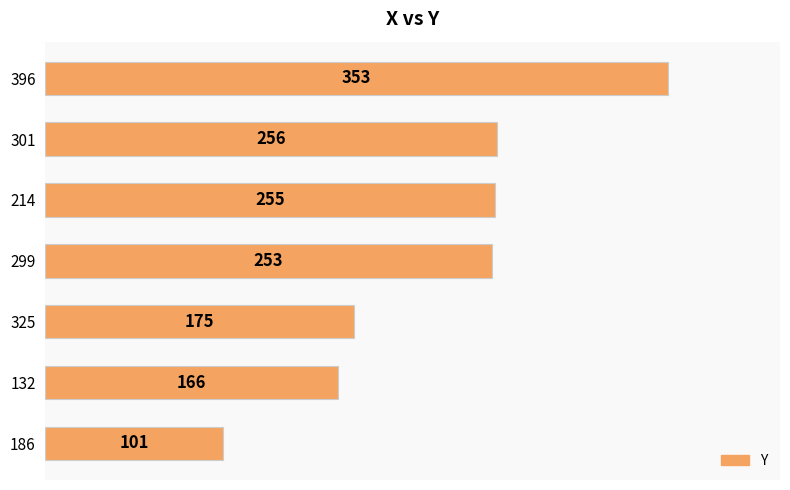

What is the change in value from 186 to 132?

+65